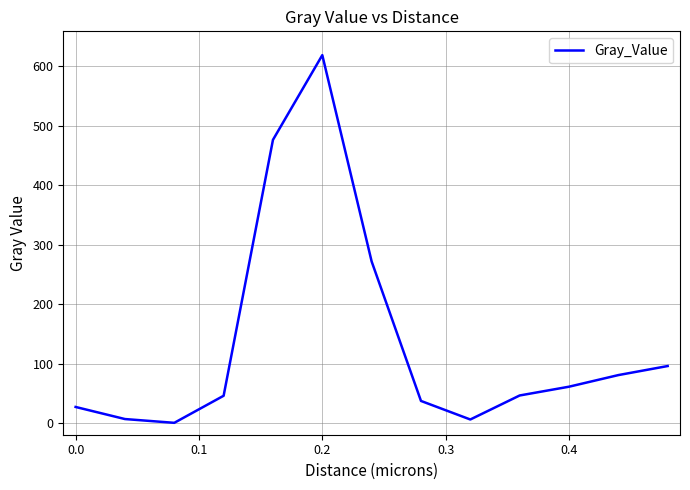

Count the number of values greater than 46.

7